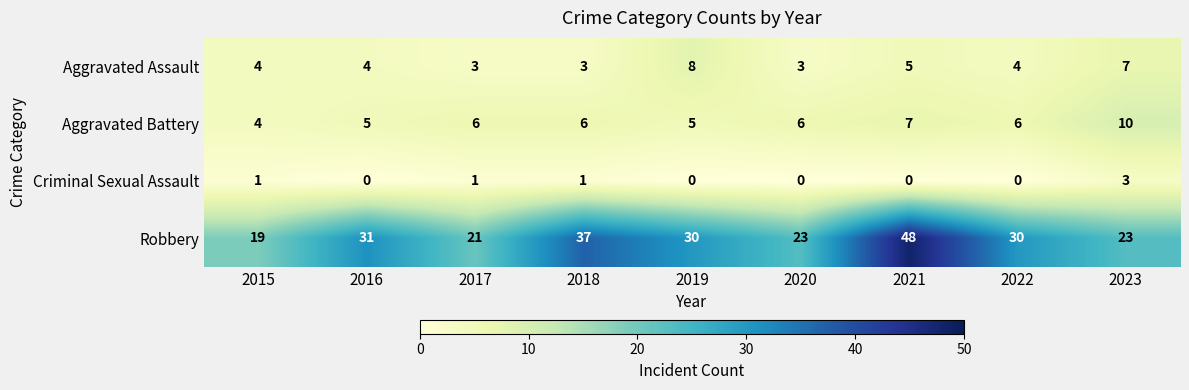

Is the value of Robbery at 2017 greater than the value of Aggravated Assault at 2018?

Yes